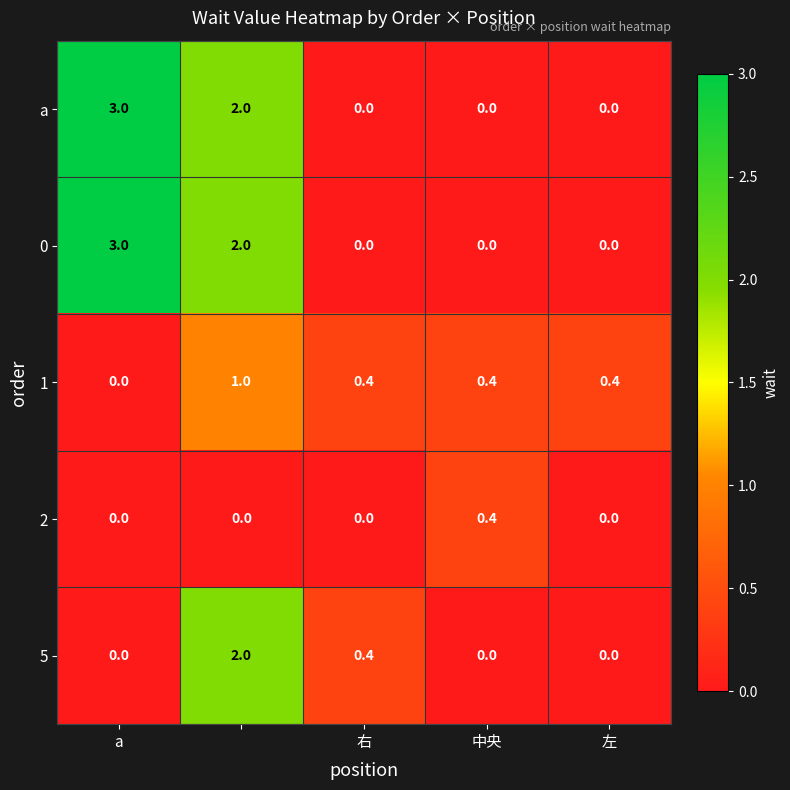

What is the difference between the second highest and second lowest values in the 5 series?

0.4